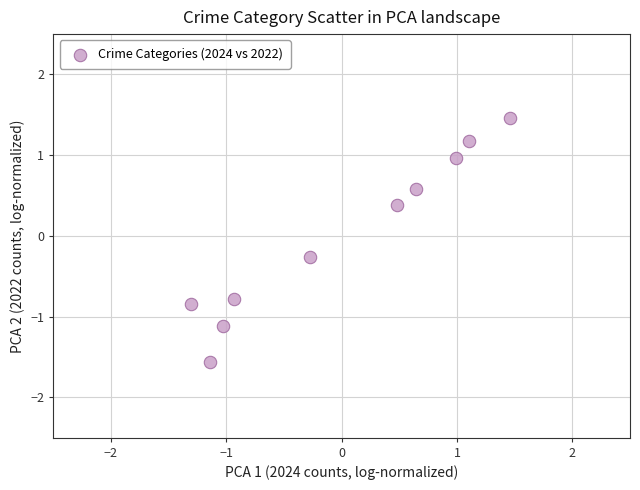

What is the range of X values (max minus min)?

2.8